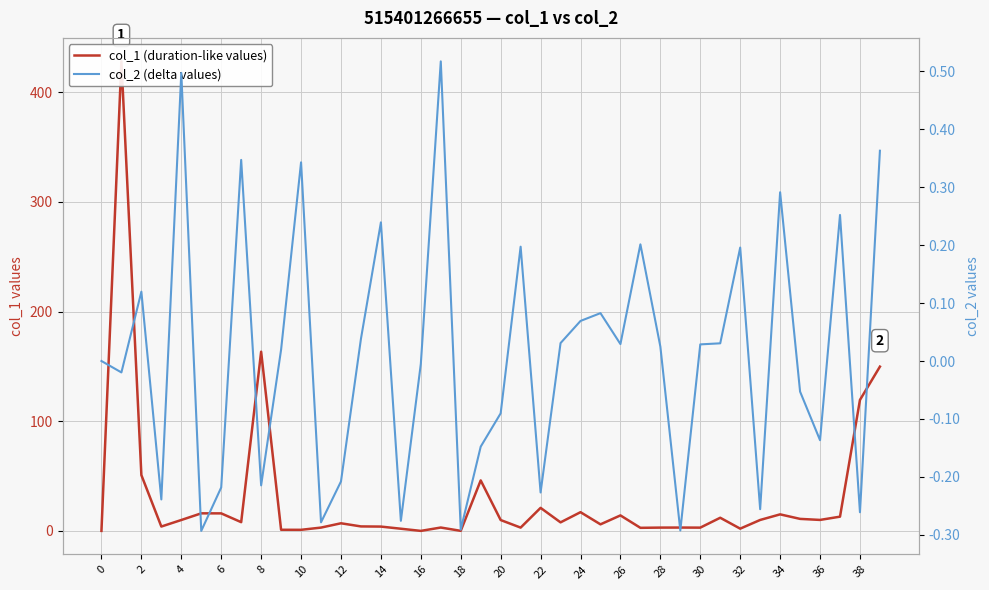

What is the difference between the highest and lowest values at 30?

2.2